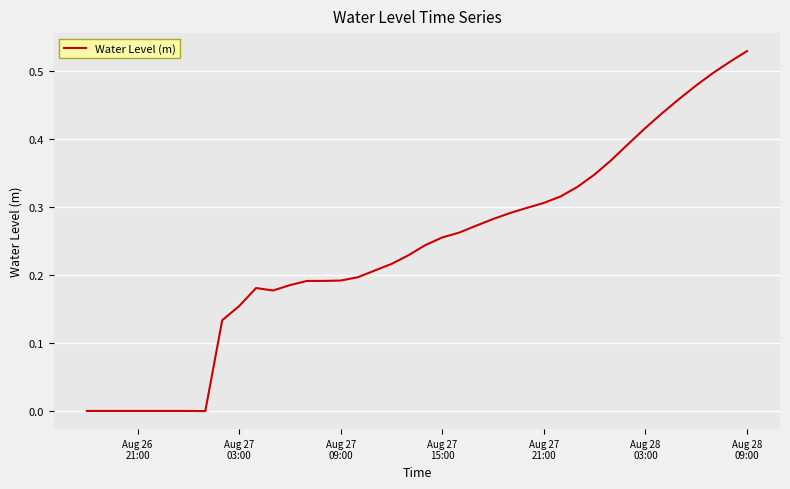

Does the chart display data point markers on the line(s)?

No